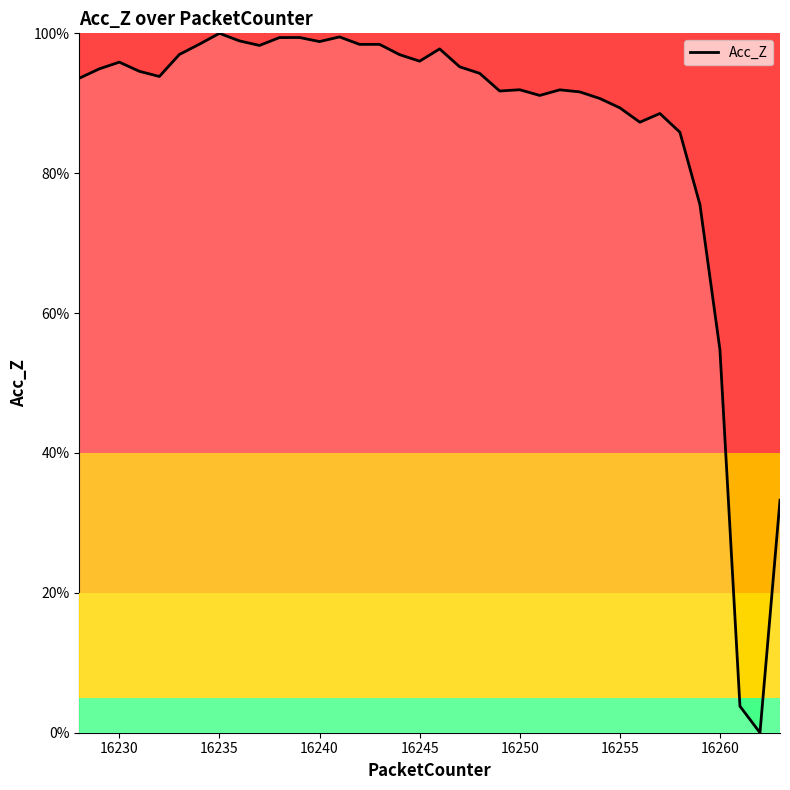

What is the greatest value displayed?

100.0